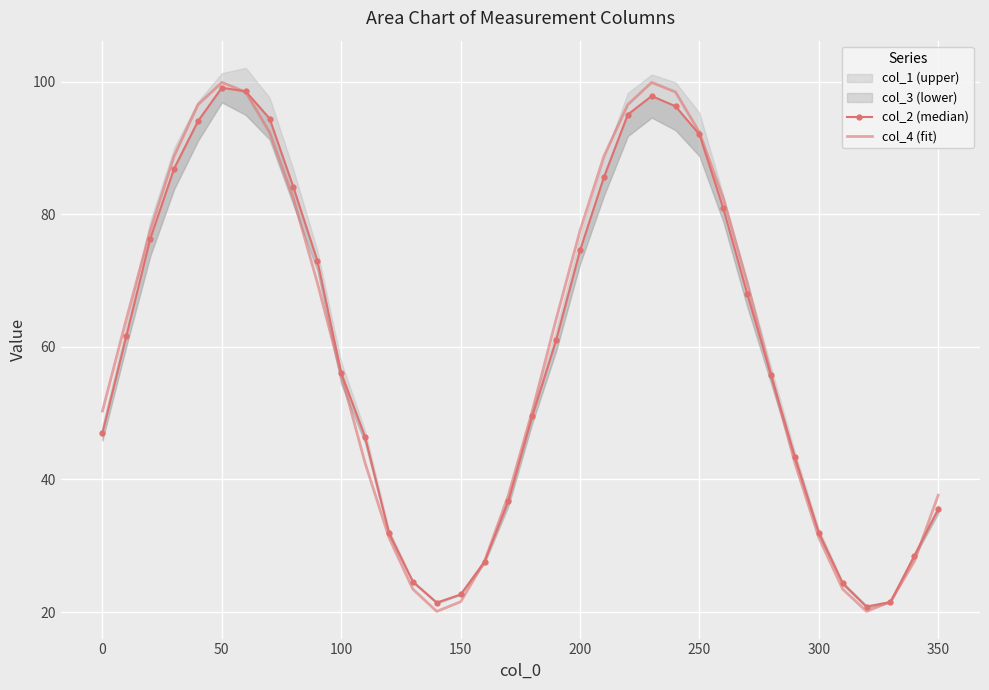

What is the average value of the col_2 (median) series?

59.6